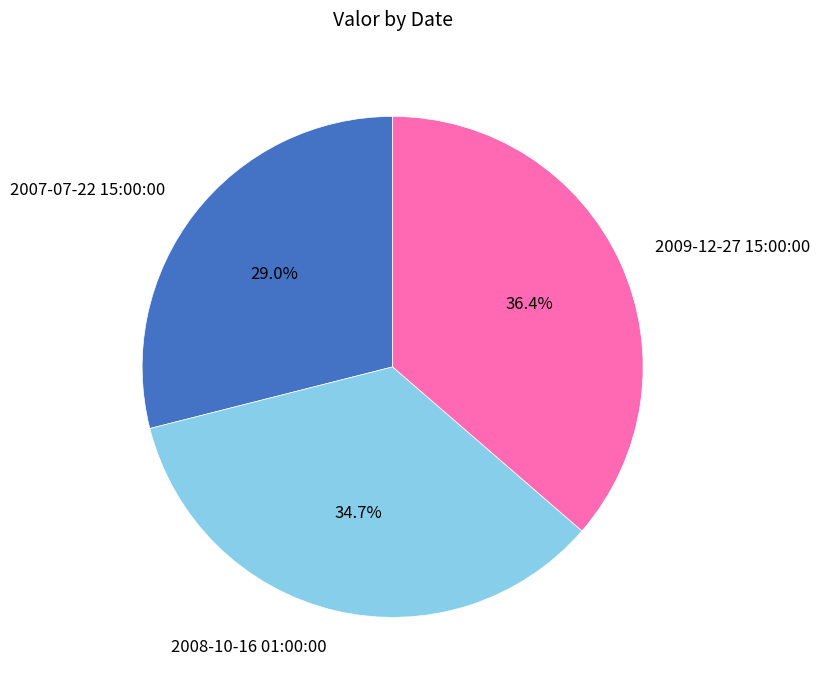

True or false: 2007-07-22 15:00:00 accounts for 23% of the total.

False